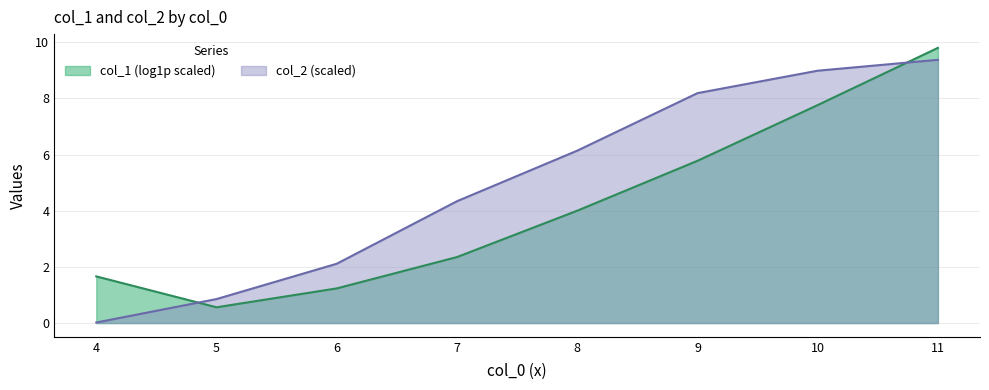

True or false: the data has more than 0 interior local peaks.

False